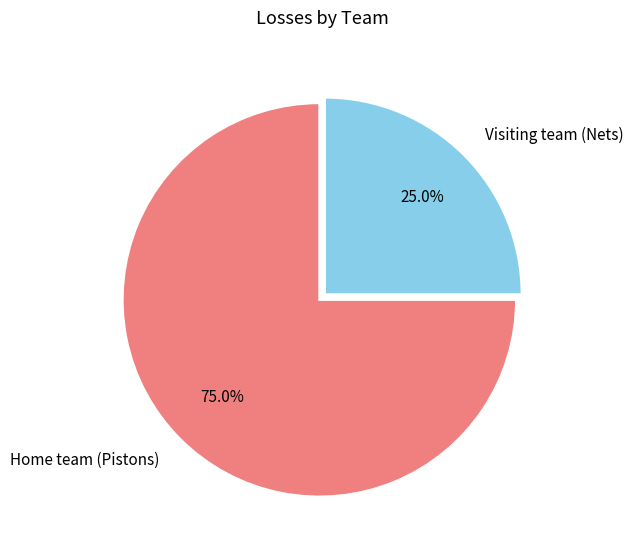

What is the ratio of the value at Visiting team (Nets) to the value at Home team (Pistons)?

0.3